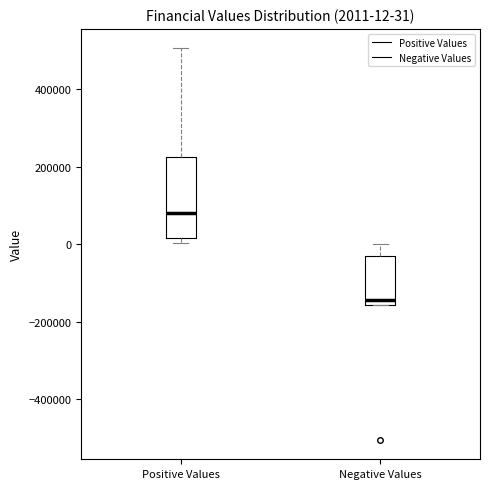

Comparing the boxes themselves (not the whiskers), which one is the tallest?

Positive Values